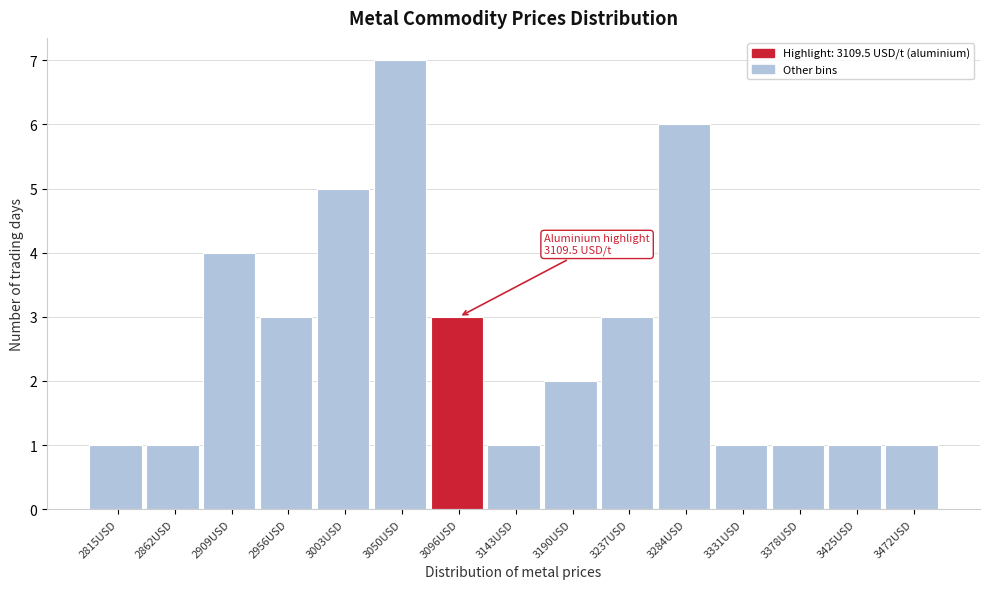

Reading left to right, list all the values displayed in this chart.

1	1	4	3	5	7	3	1	2	3	6	1	1	1	1